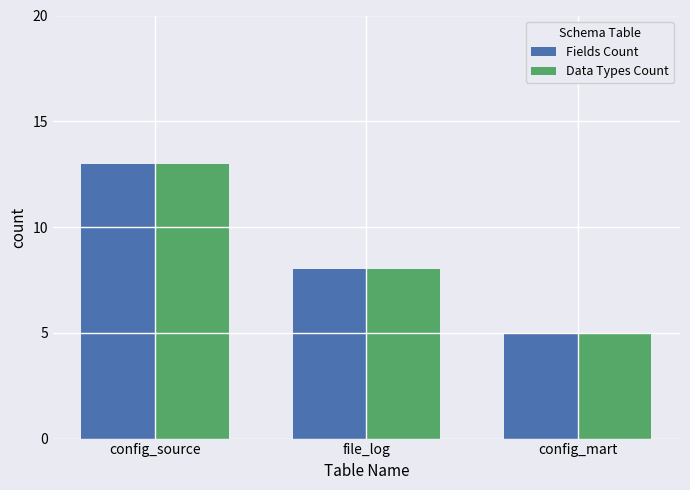

Is it true that Fields Count equals 20 at config_source?

False